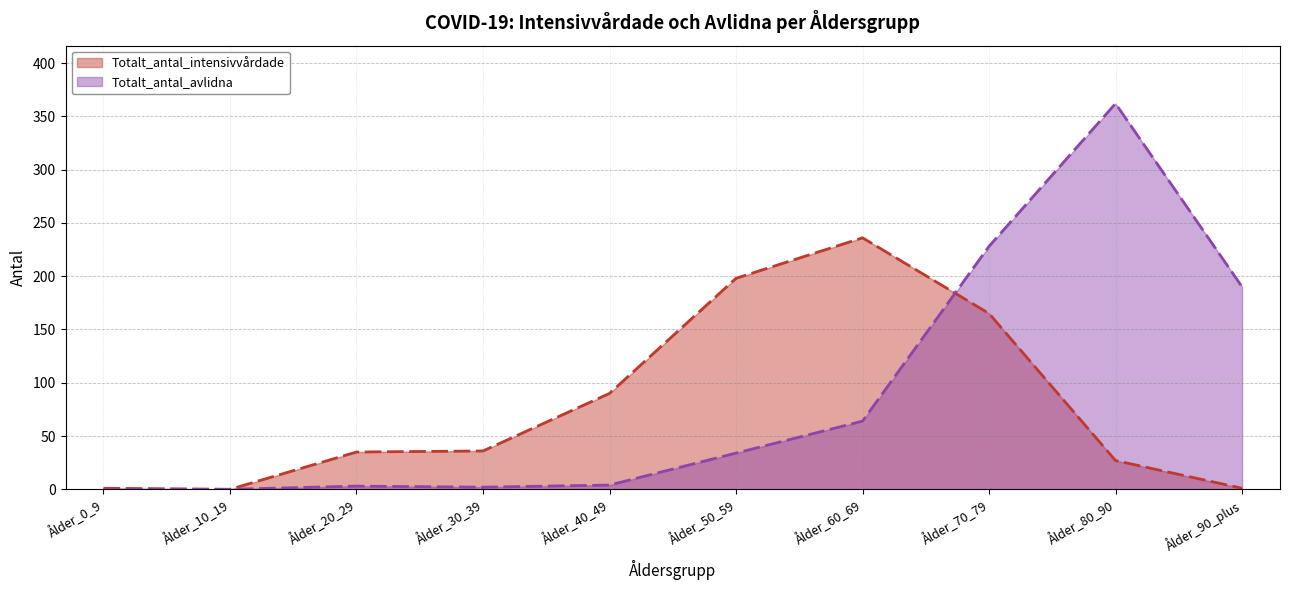

The value of Totalt_antal_avlidna at Ålder_20_29 is 3. True or false?

True